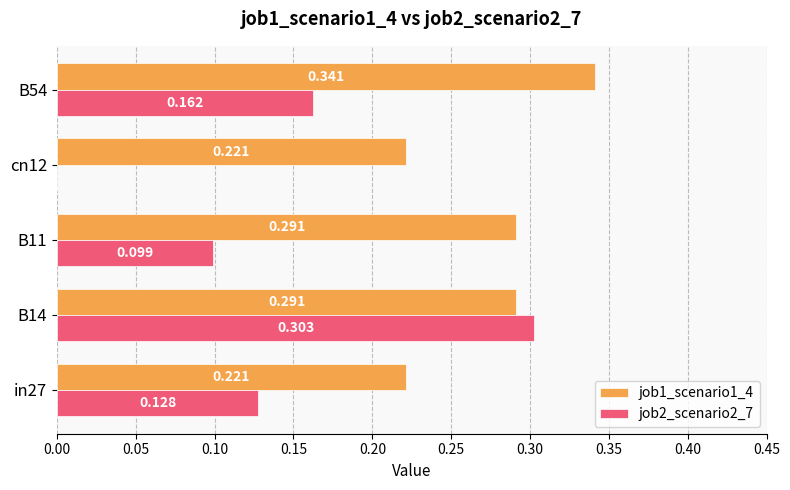

Is the value of job2_scenario2_7 at B54 greater than the value of job1_scenario1_4 at B14?

No